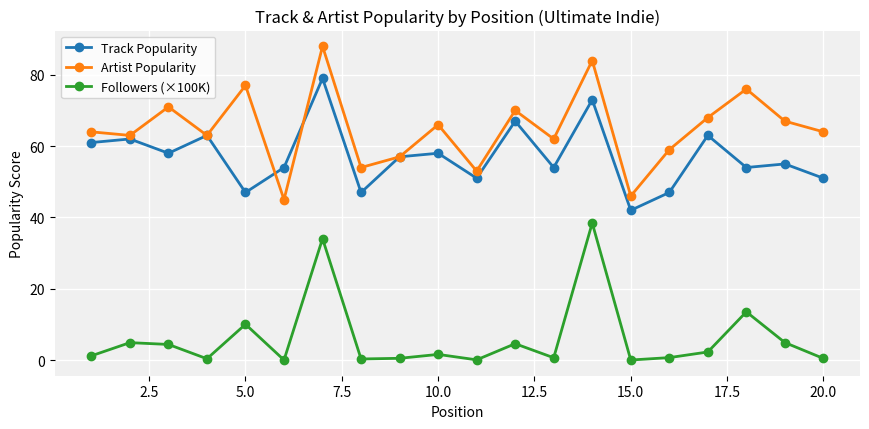

What is the value of the Artist Popularity point at the 5th from the left?

77.0